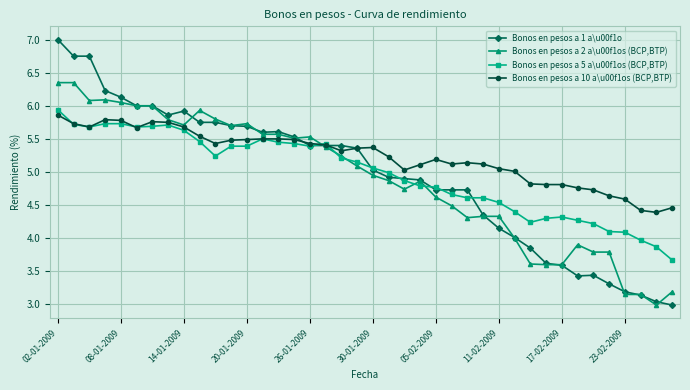

Which series has the widest spread of values?

Bonos en pesos a 1 a\u00f1o